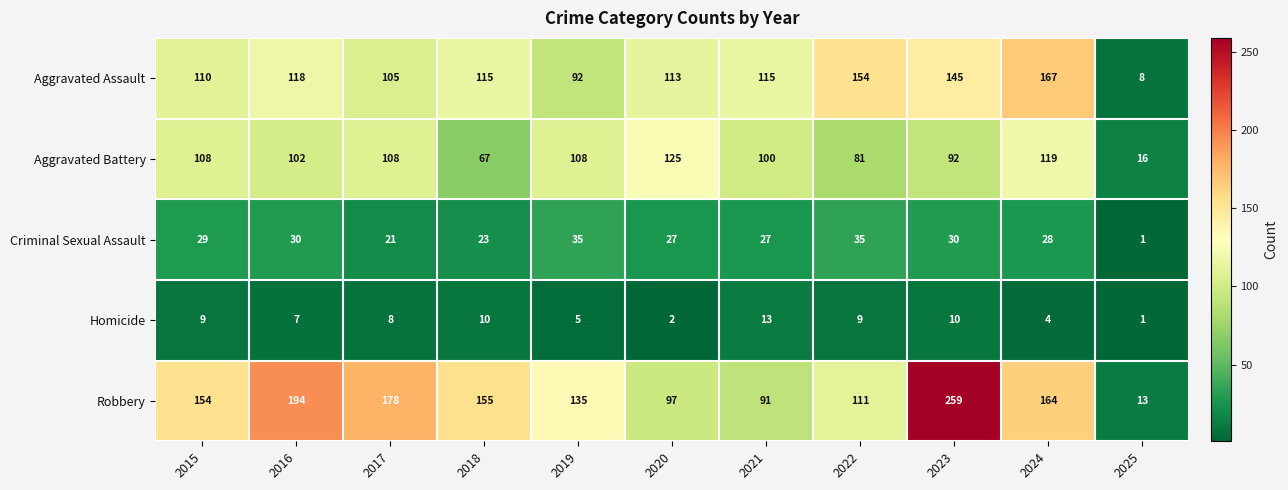

Rank the series by their maximum value, from highest to lowest.

Robbery, Aggravated Assault, Aggravated Battery, Criminal Sexual Assault, Homicide